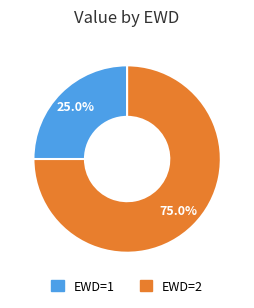

How many slices are in this pie chart?

2